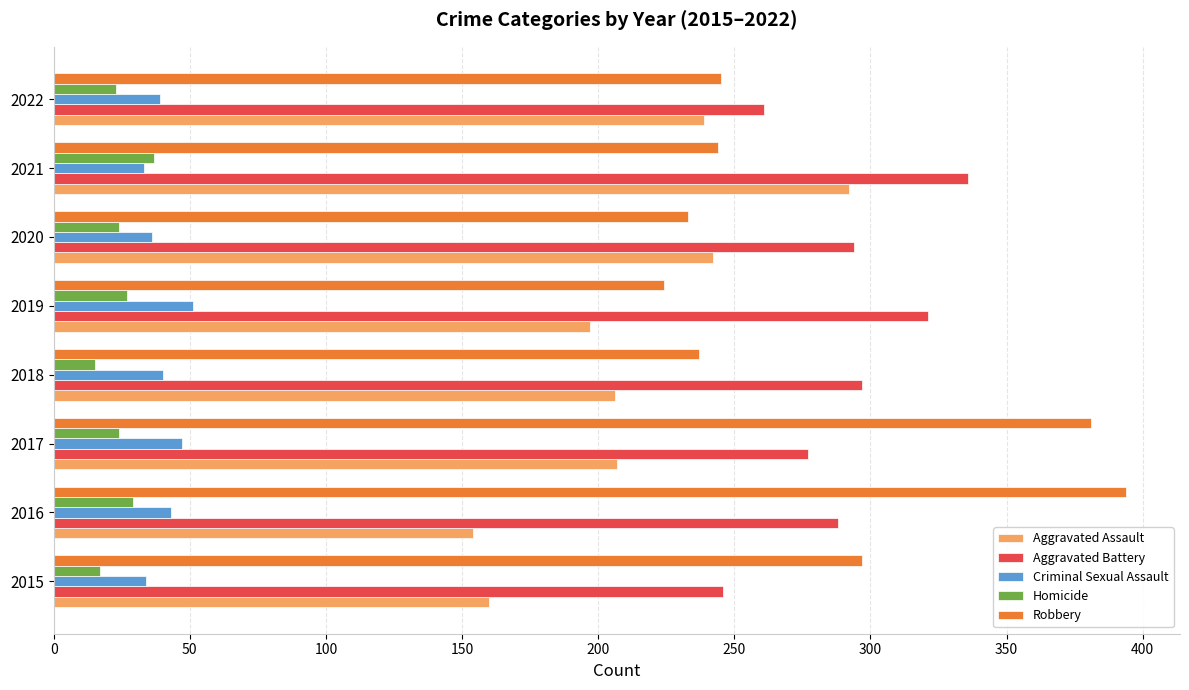

What is the spread (max minus min) of values at 2017?

357